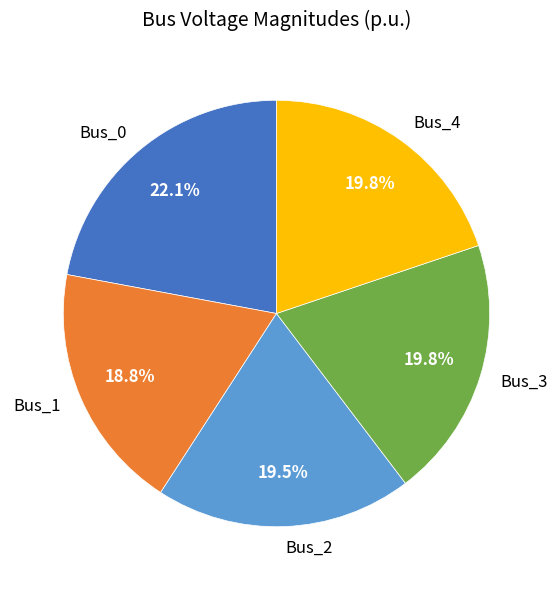

Which category has the smallest portion of the pie?

Bus_1